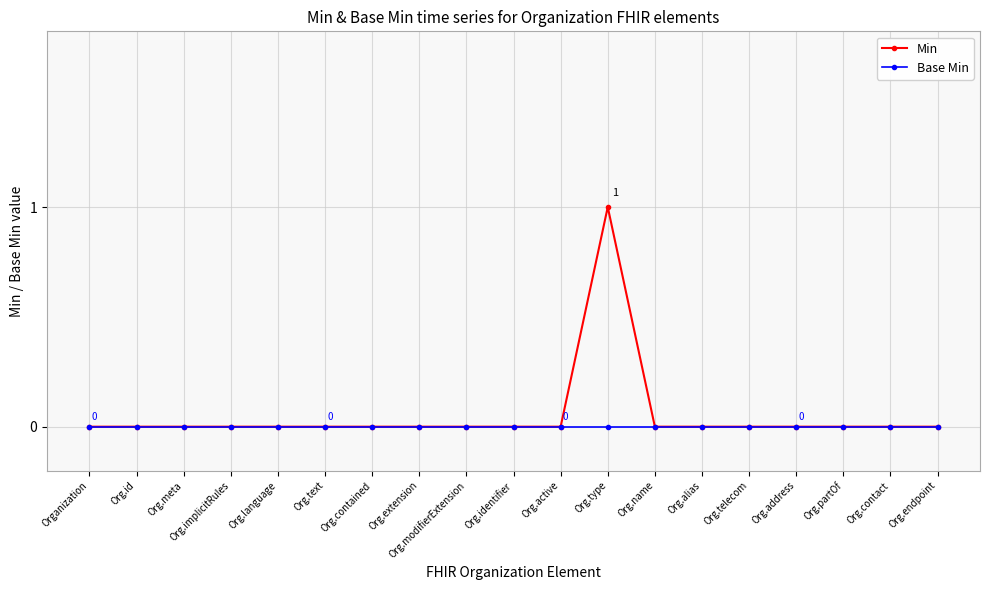

Which series has the largest range (max minus min)?

Min